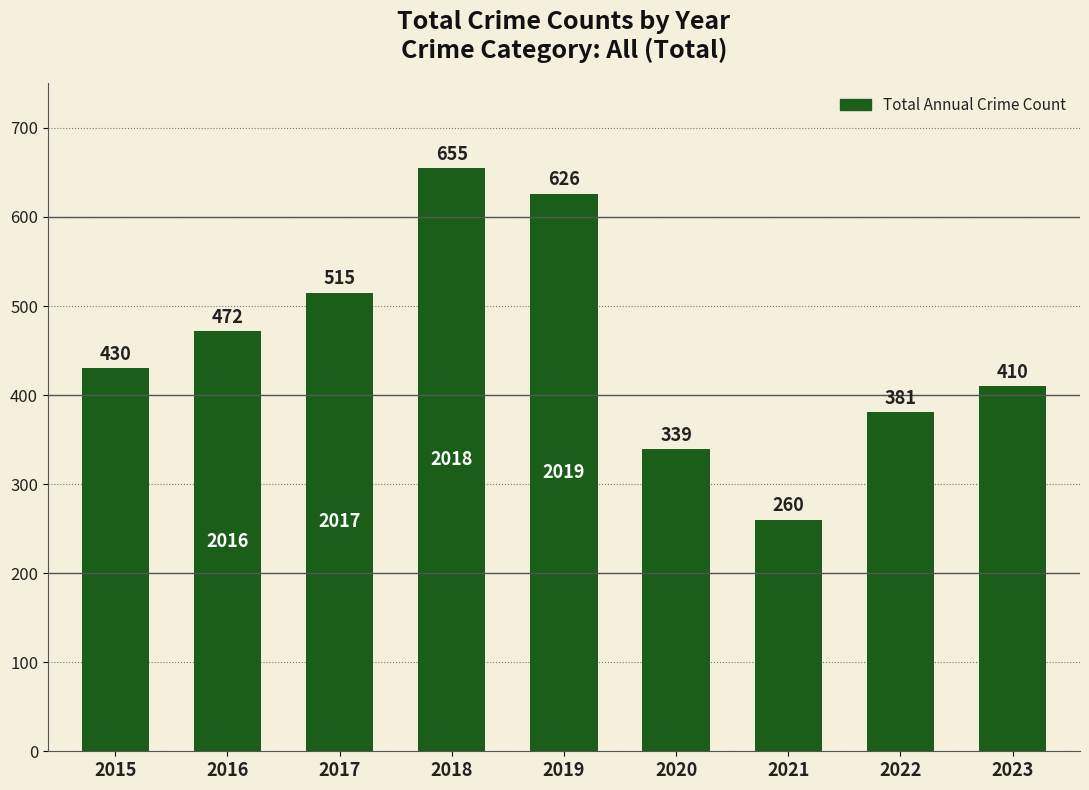

How many bars are there in total?

9